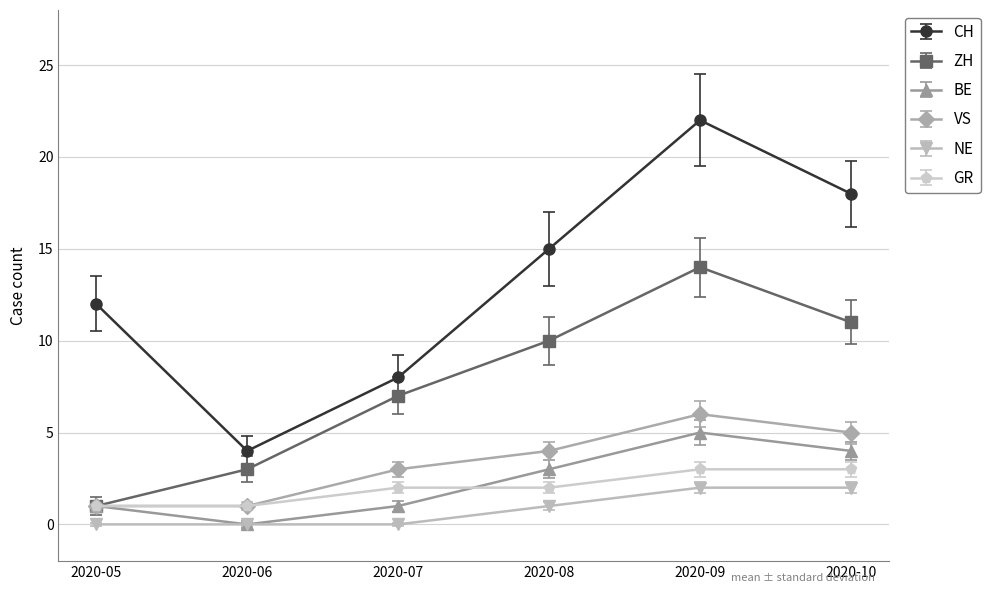

At which category is the sum across all series the highest?

2020-09